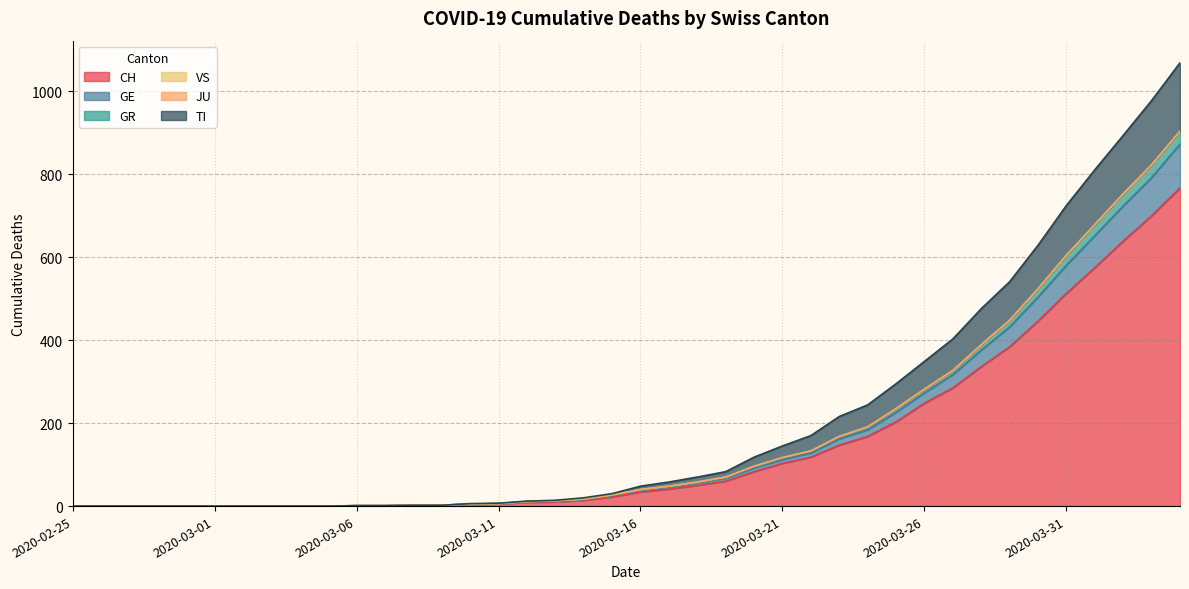

What is the highest value of the CH series?

767